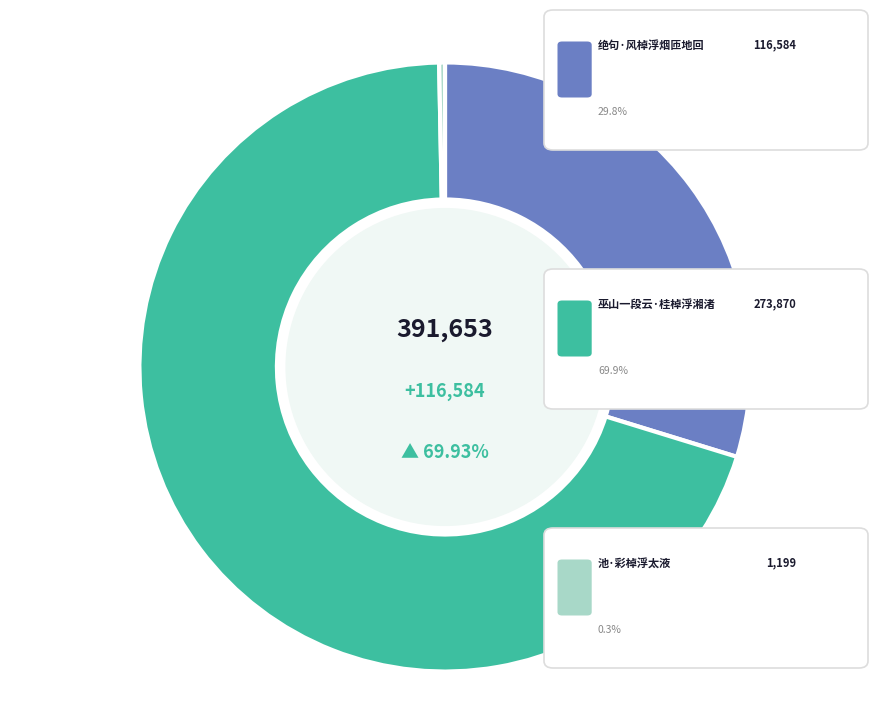

Is there a majority slice in this chart?

Yes